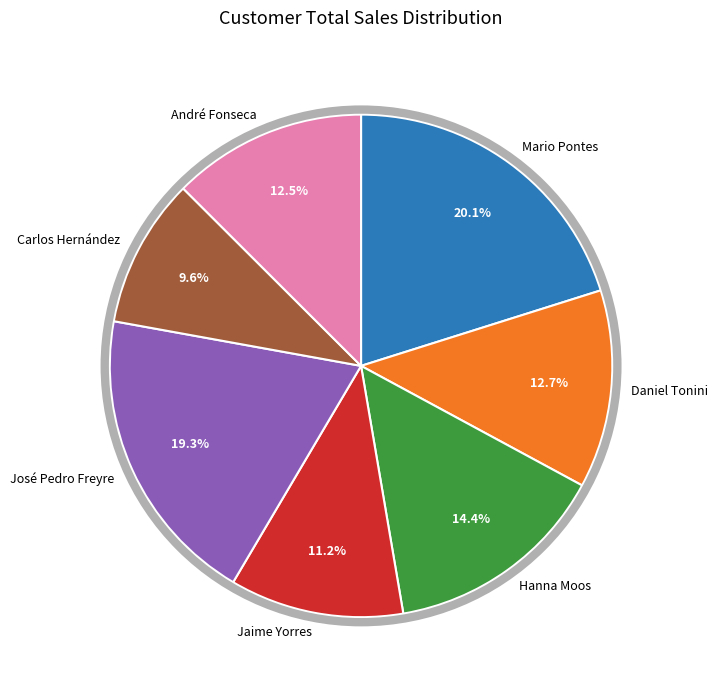

Count the number of slices in the pie.

7